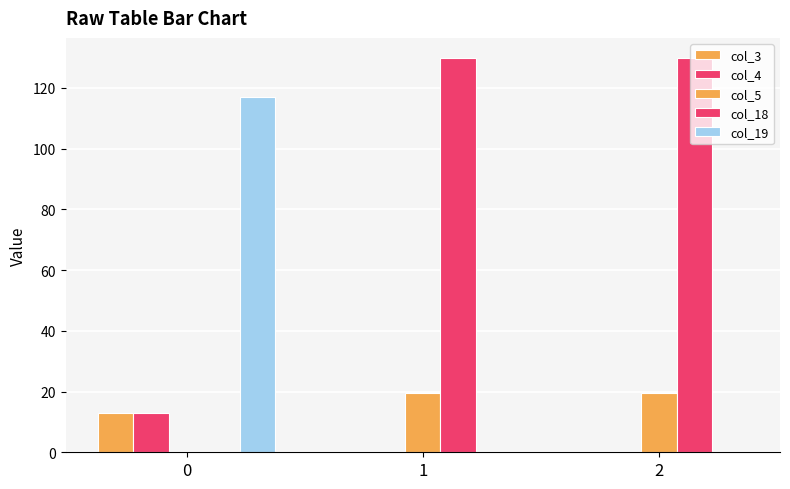

True or false: col_18 has a value of 204.6 at 1.

False